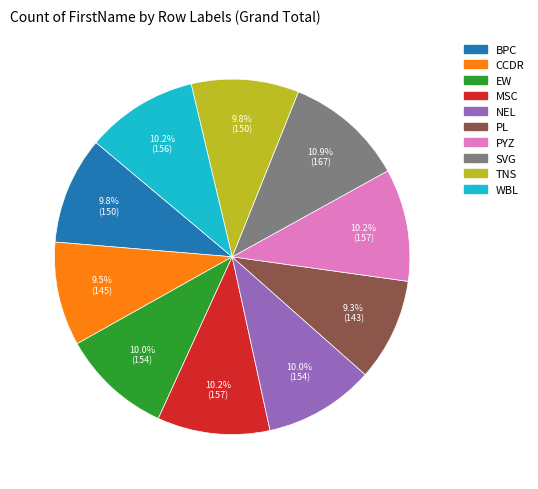

The NEL slice represents 10% of the pie. True or false?

True